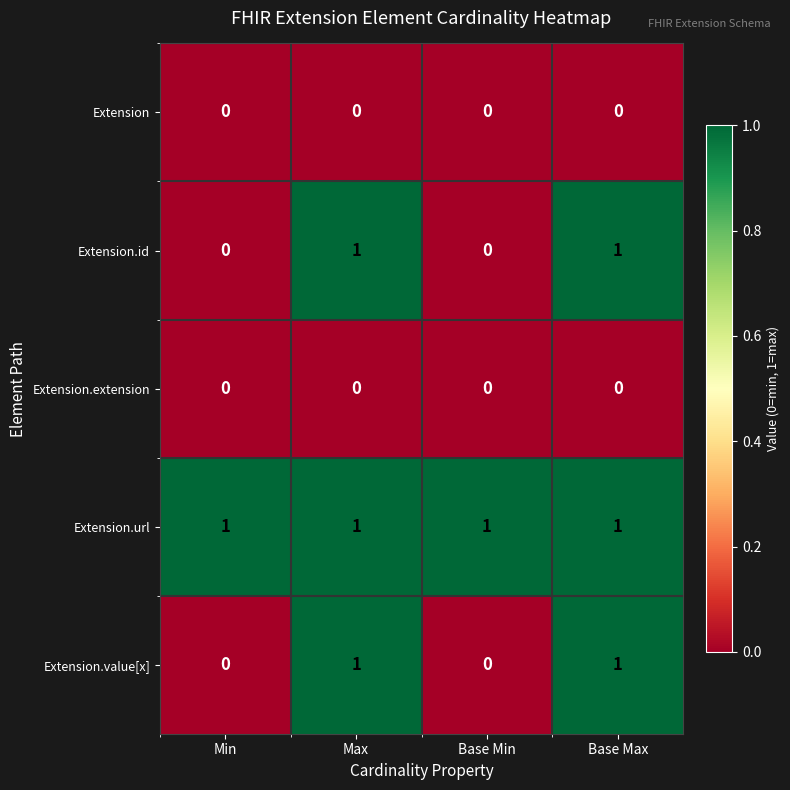

How many Extension.id values are between 0 and 1?

4